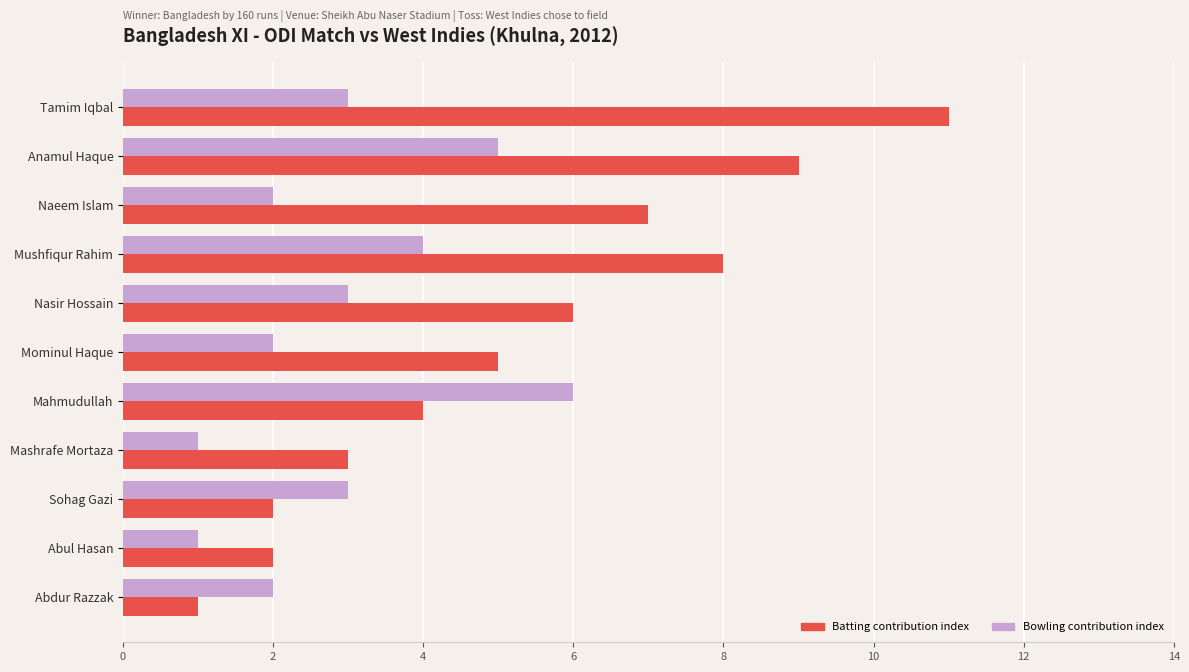

Which series has the largest total across all categories?

Batting contribution index